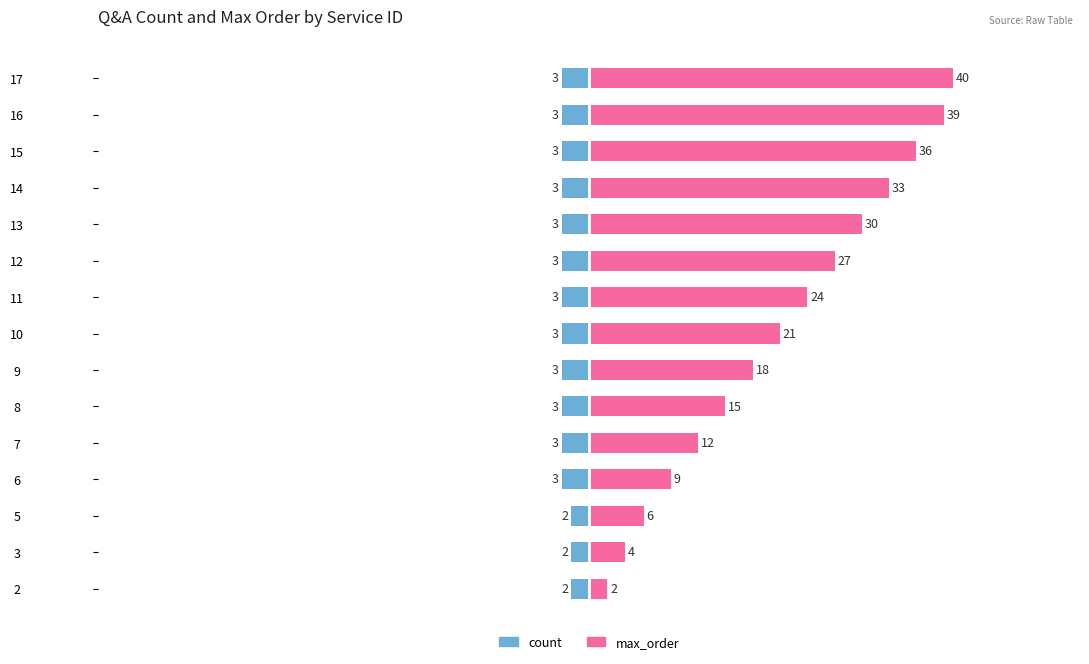

Does the chart contain stacked bars?

No